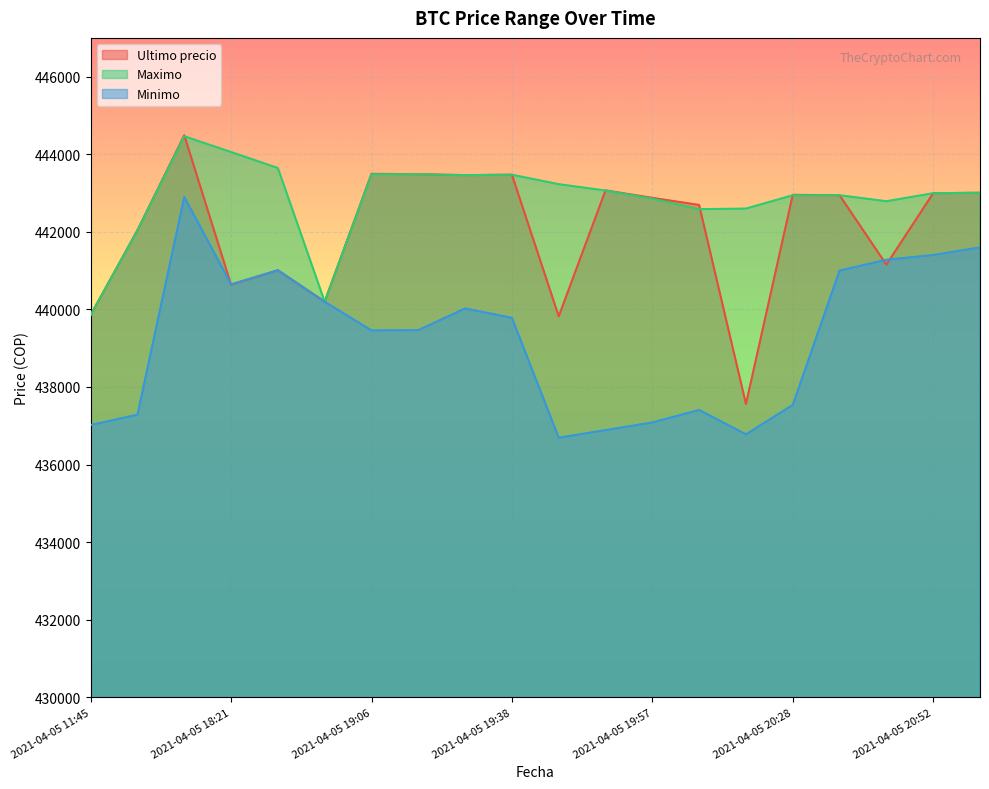

What is the label of the 9th point from the left?

2021-04-05 19:29